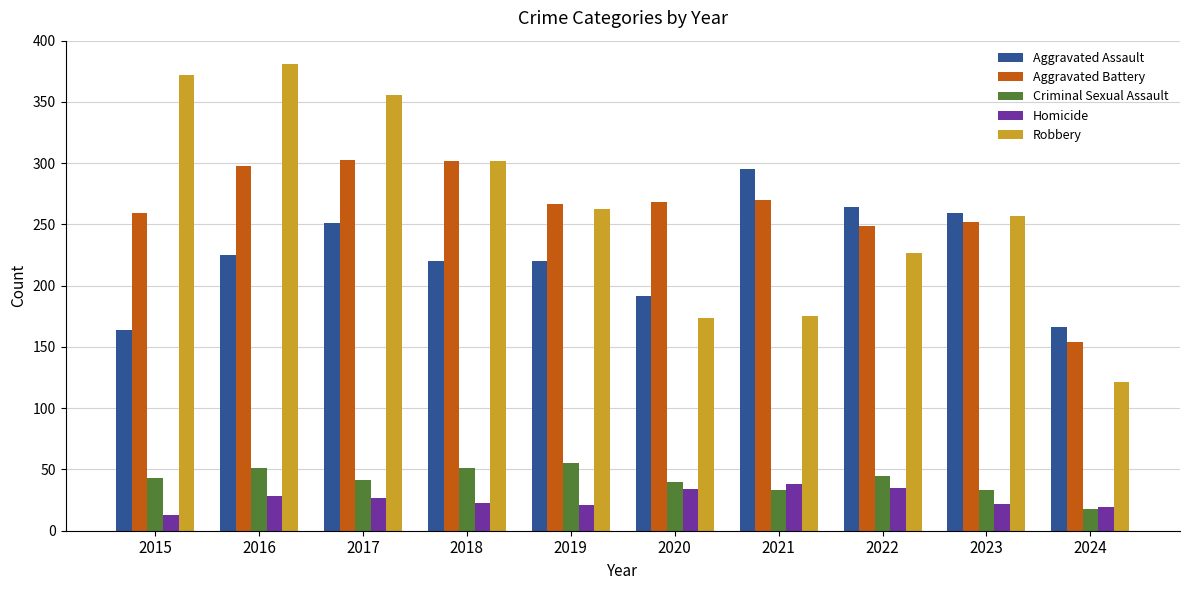

What is the difference between the Robbery values at 2018 and 2021?

127